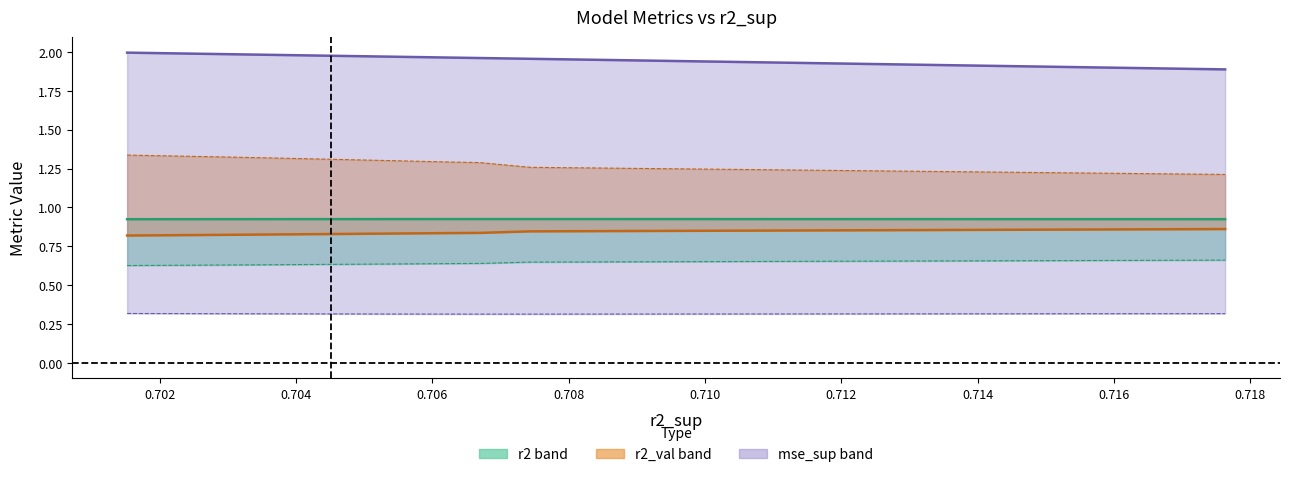

What is the value of the r2 point at the 6th from the left?

0.9